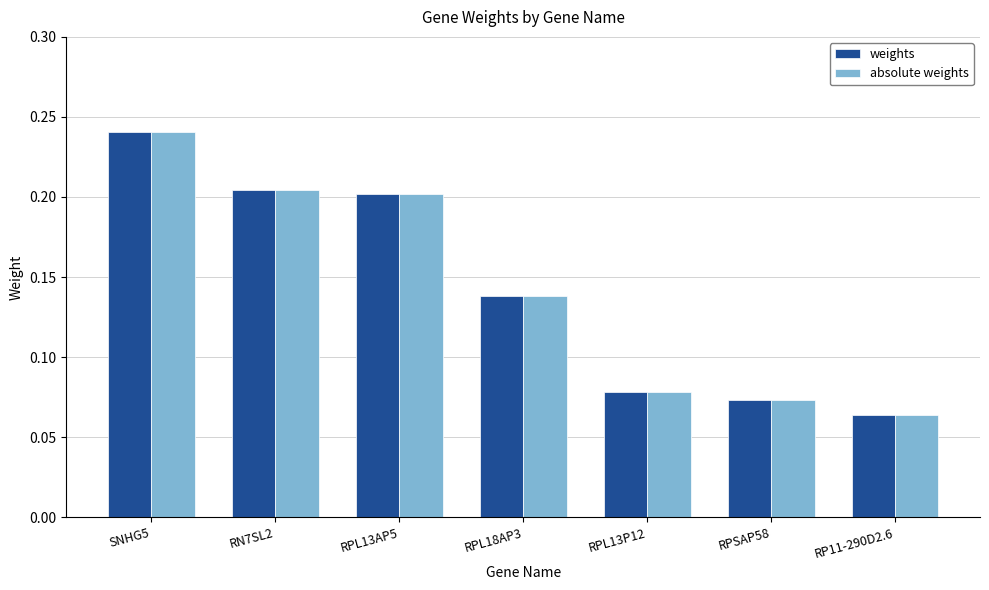

What is the sum of the weights values at RPL13P12 and SNHG5?

0.3